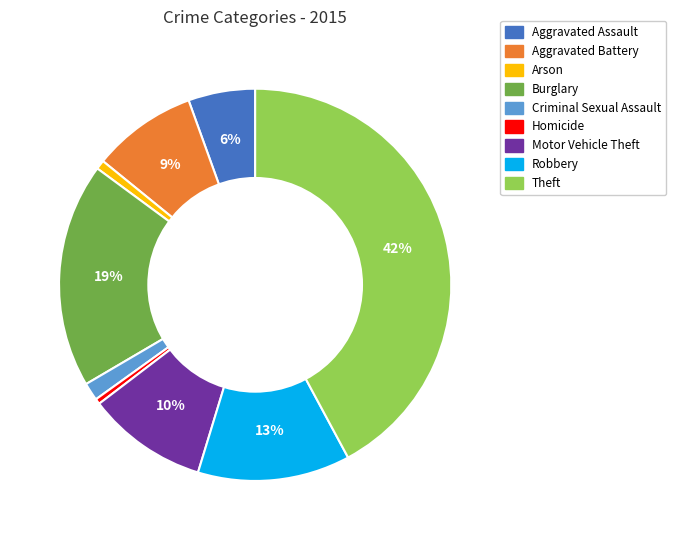

To the nearest percent, what is the average slice percentage?

11%